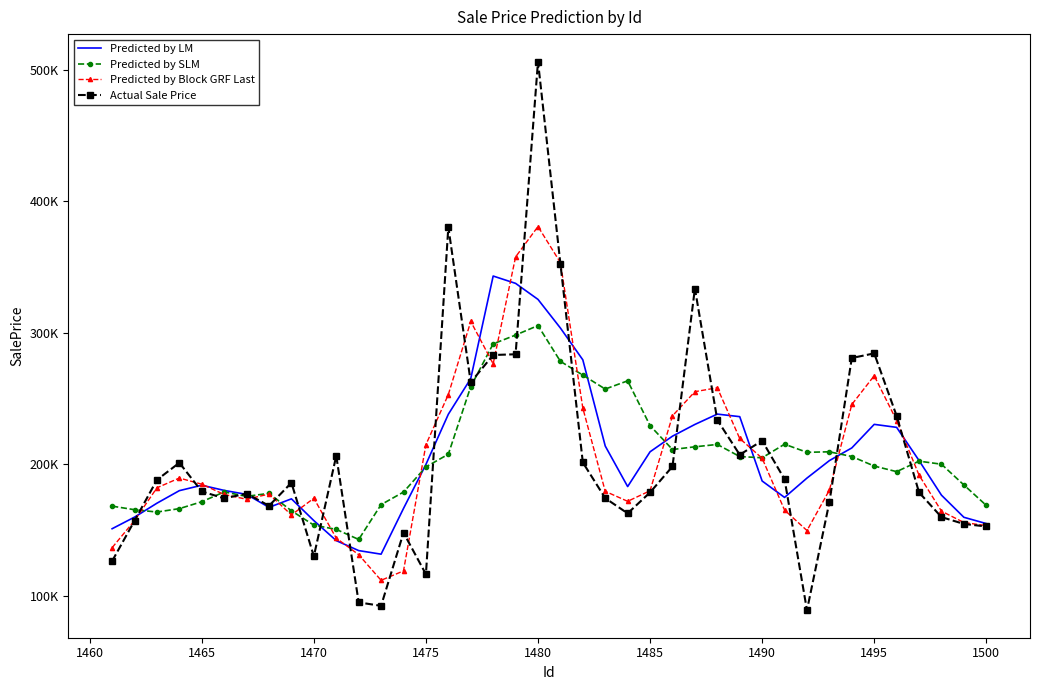

What are all the series names shown in the legend?

Predicted by LM, Predicted by SLM, Predicted by Block GRF Last, Actual Sale Price